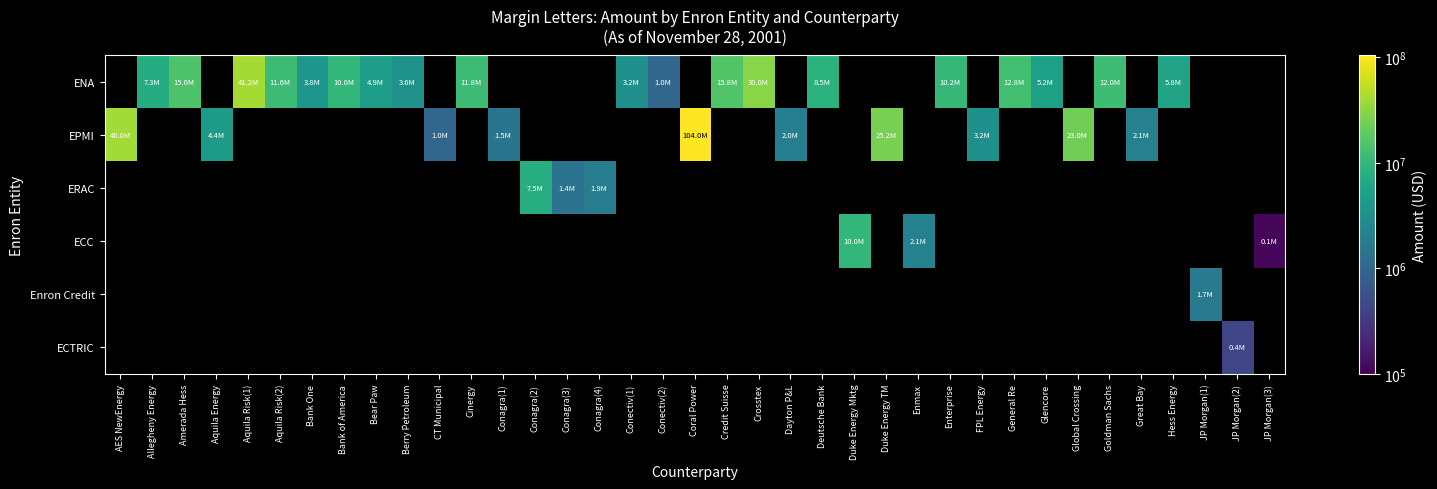

What is the total value across all series at Conectiv(2)?

1000000